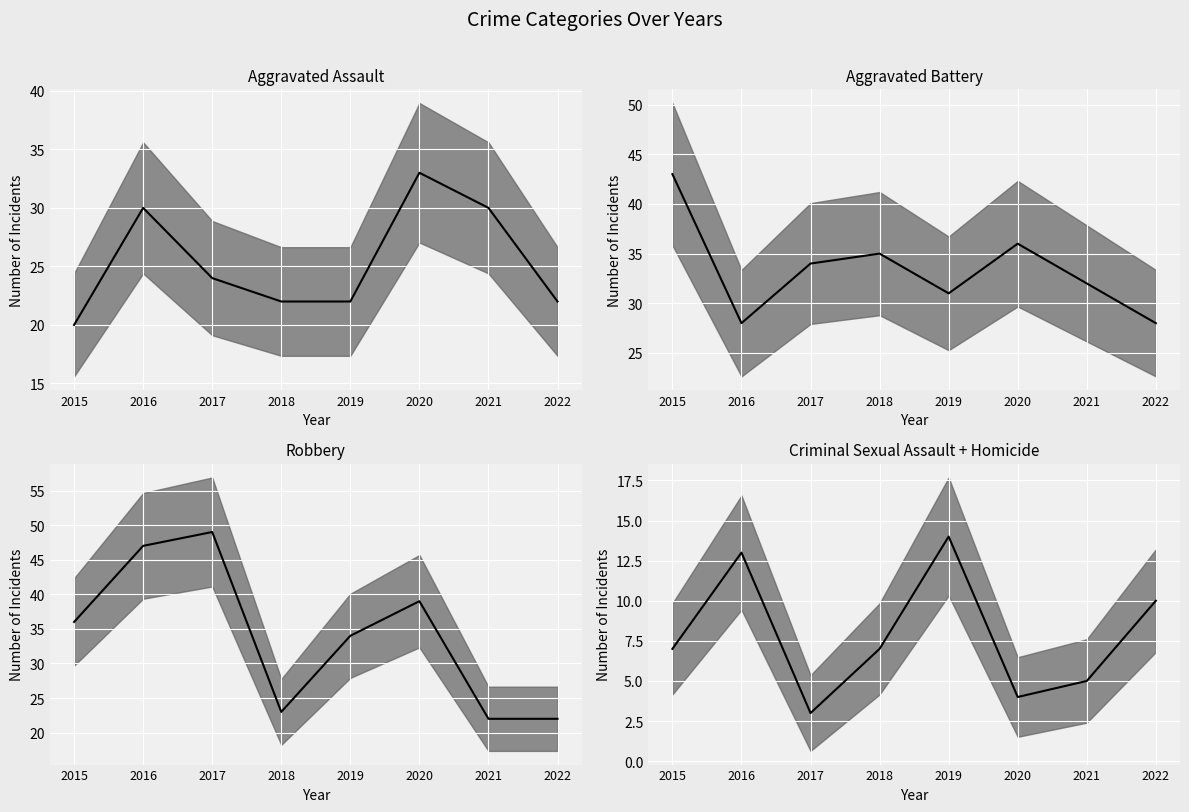

At which category is the sum across all series the highest?

2020